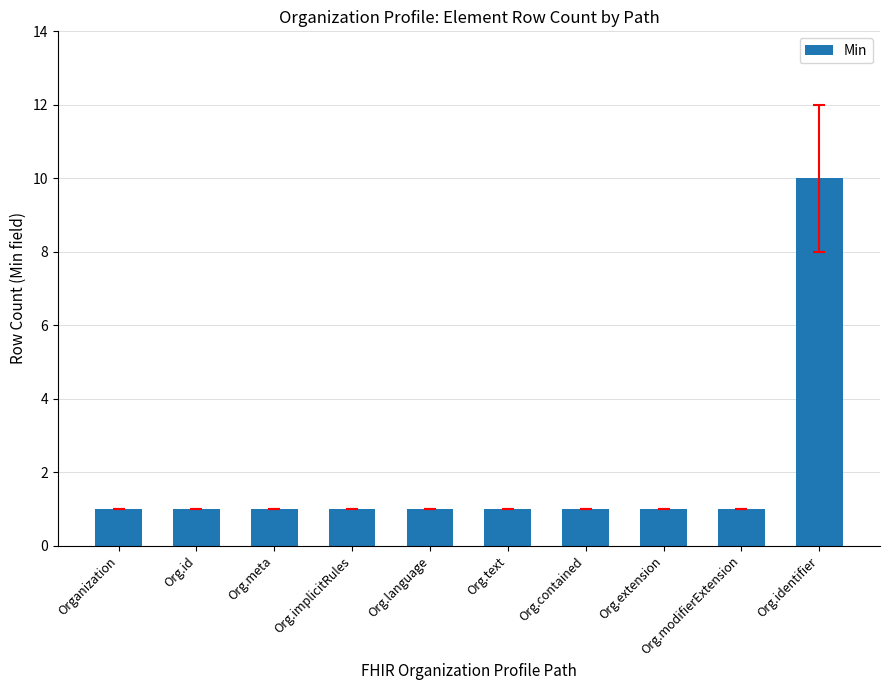

What is the difference between the maximum and second lowest values?

9